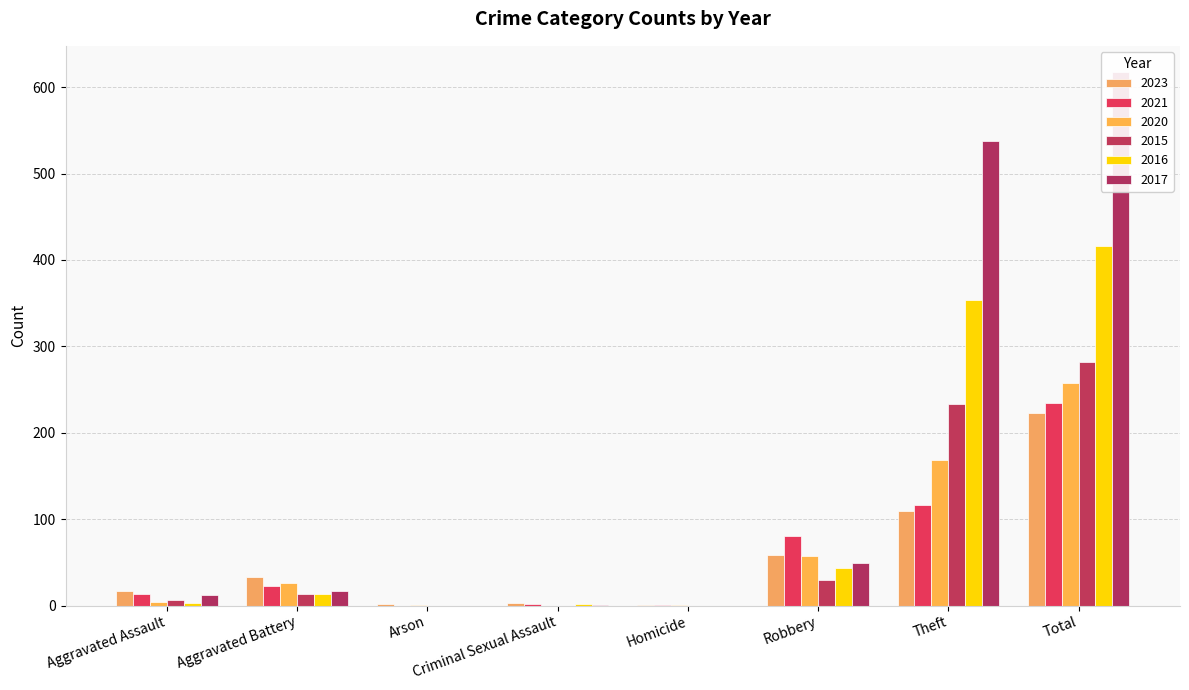

Are the bars horizontal?

No